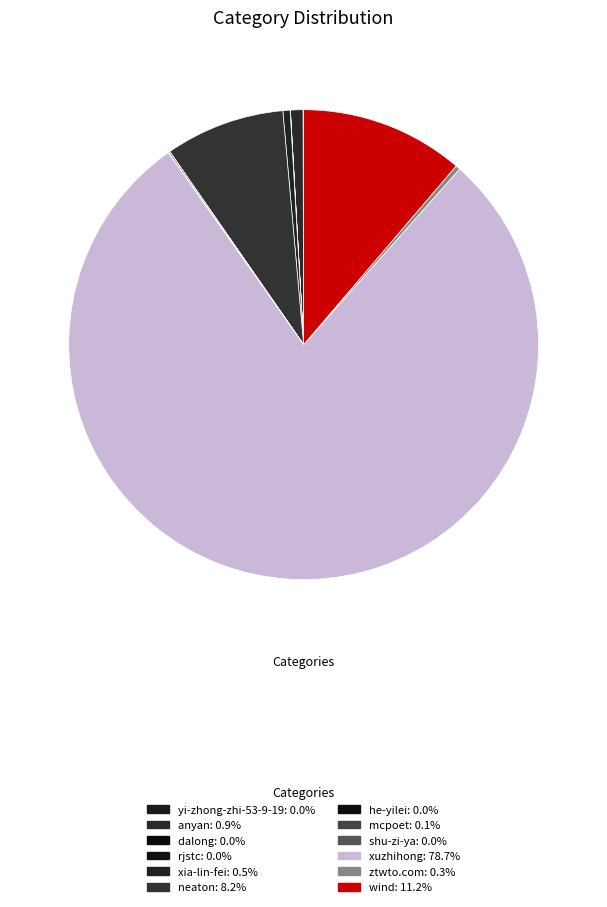

What percentage is the neaton slice, to the nearest percent?

8%